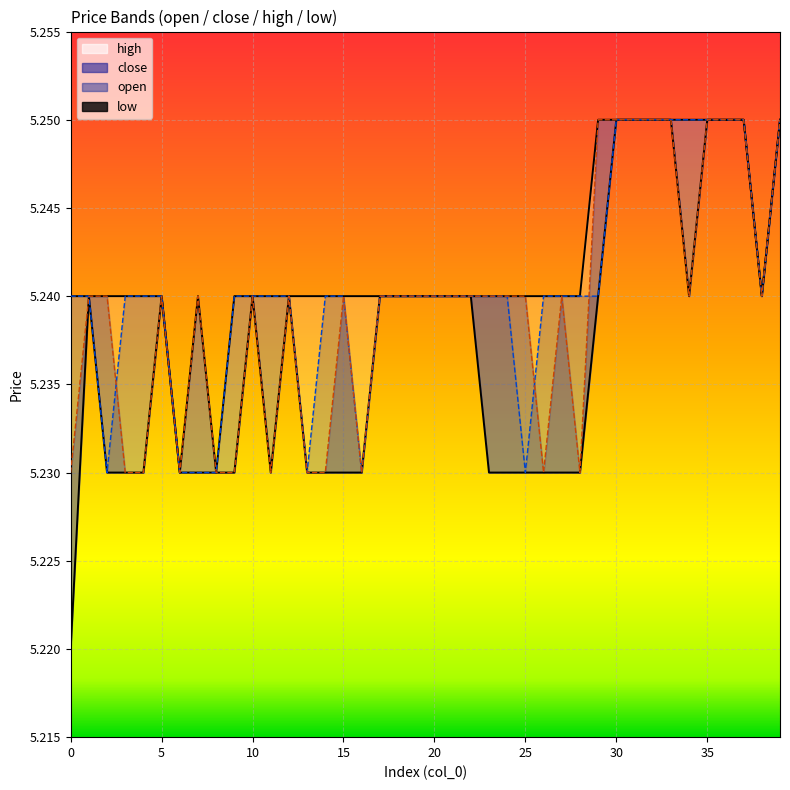

What are all the series names shown in the legend?

open, close, high, low